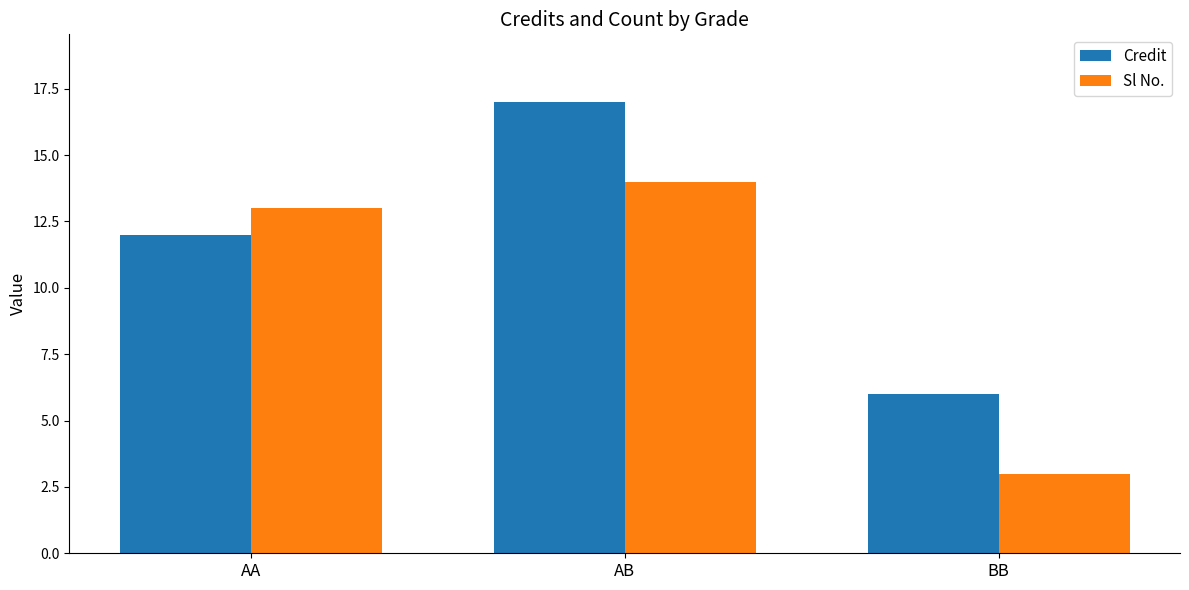

What is the approximate value of Sl No. at AA, to the nearest 5?

15